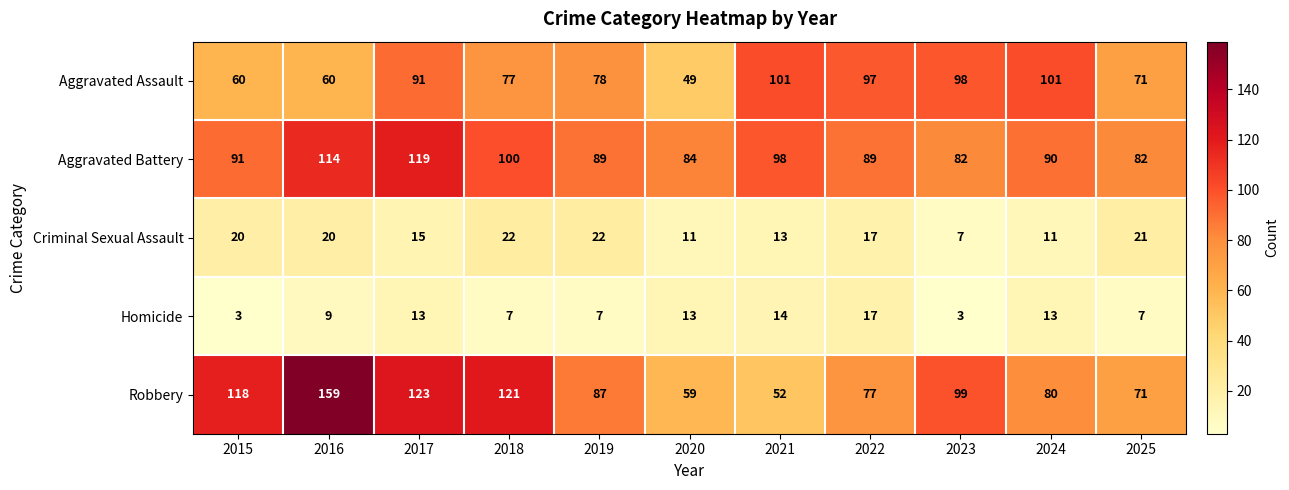

What is the greatest value displayed?

159